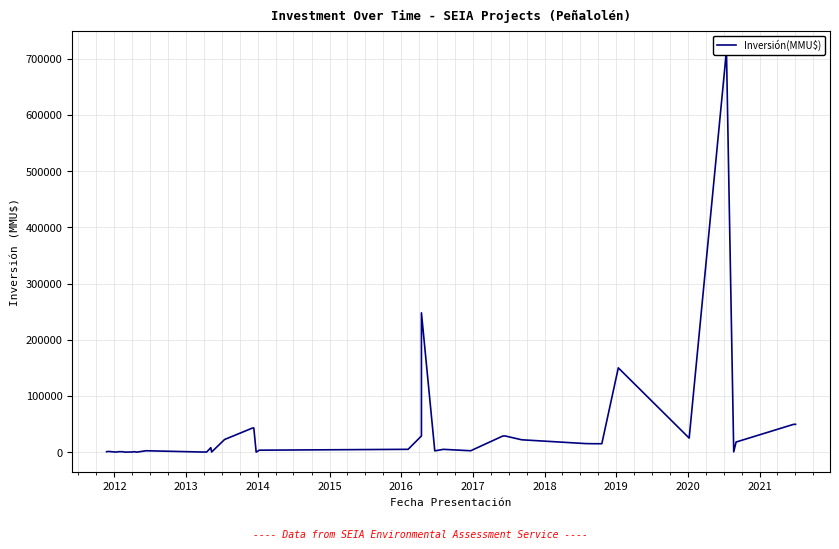

Where is the first local minimum?

2013